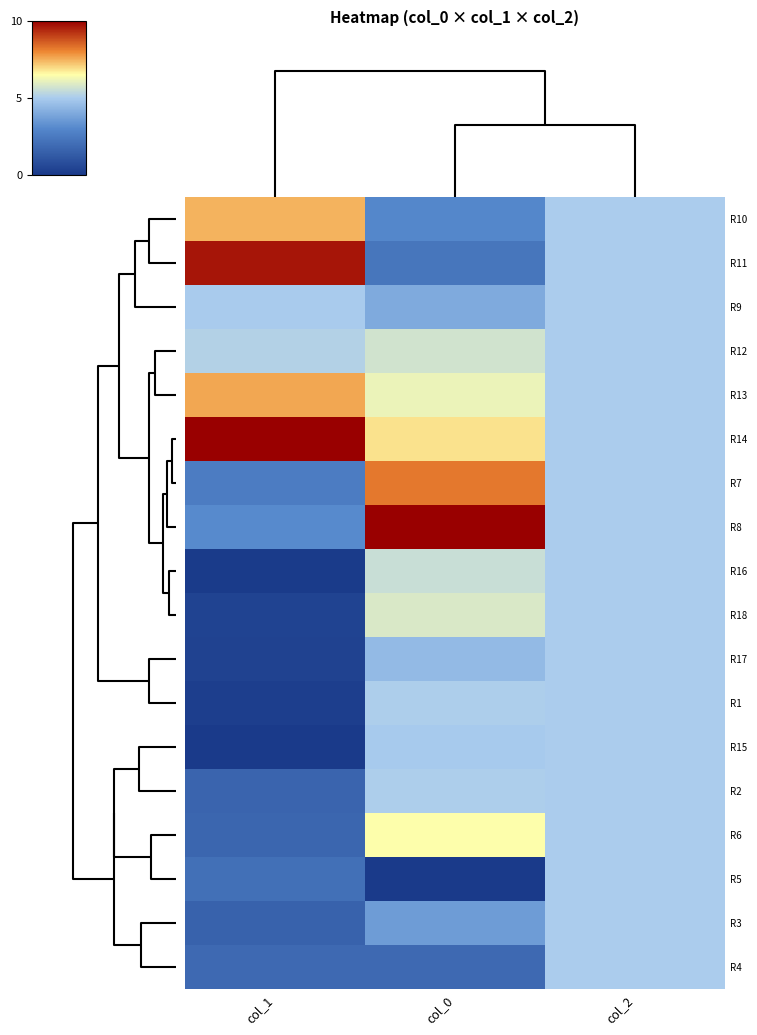

At col_2, list the series in order from largest to smallest.

R10, R11, R9, R12, R13, R14, R7, R8, R16, R18, R17, R1, R15, R2, R6, R5, R3, R4